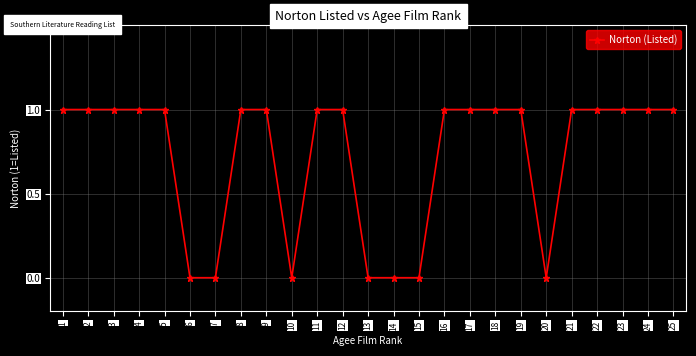

The value at 8 is 0. True or false?

False